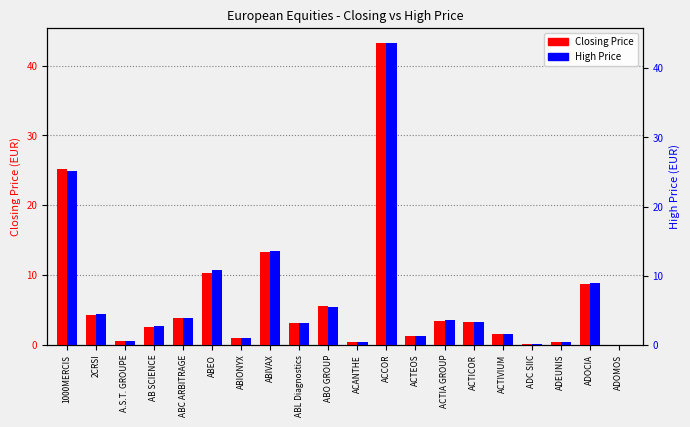

Reading right to left, transcribe all the data shown in this chart.

Closing Price: ADOMOS=0.0	ADOCIA=8.8	ADEUNIS=0.4	ADC SIIC=0.1	ACTIVIUM=1.5	ACTICOR=3.3	ACTIA GROUP=3.5	ACTEOS=1.3	ACCOR=43.2	ACANTHE=0.4	ABO GROUP=5.5	ABL Diagnostics=3.2	ABIVAX=13.3	ABIONYX=0.9	ABEO=10.2	ABC ARBITRAGE=3.8	AB SCIENCE=2.6	A.S.T. GROUPE=0.6	2CRSI=4.3	1000MERCIS=25.2
High Price: ADOMOS=0.0	ADOCIA=9.0	ADEUNIS=0.4	ADC SIIC=0.1	ACTIVIUM=1.5	ACTICOR=3.4	ACTIA GROUP=3.6	ACTEOS=1.4	ACCOR=43.6	ACANTHE=0.4	ABO GROUP=5.5	ABL Diagnostics=3.2	ABIVAX=13.6	ABIONYX=0.9	ABEO=10.8	ABC ARBITRAGE=3.9	AB SCIENCE=2.7	A.S.T. GROUPE=0.6	2CRSI=4.5	1000MERCIS=25.2